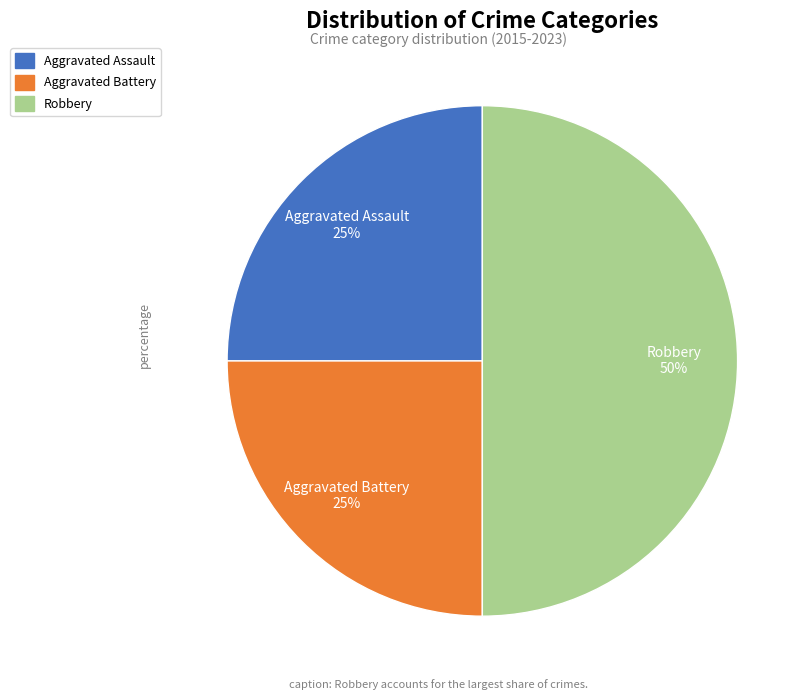

To the nearest percent, what is the difference between the Robbery and Aggravated Assault slice percentages?

25%